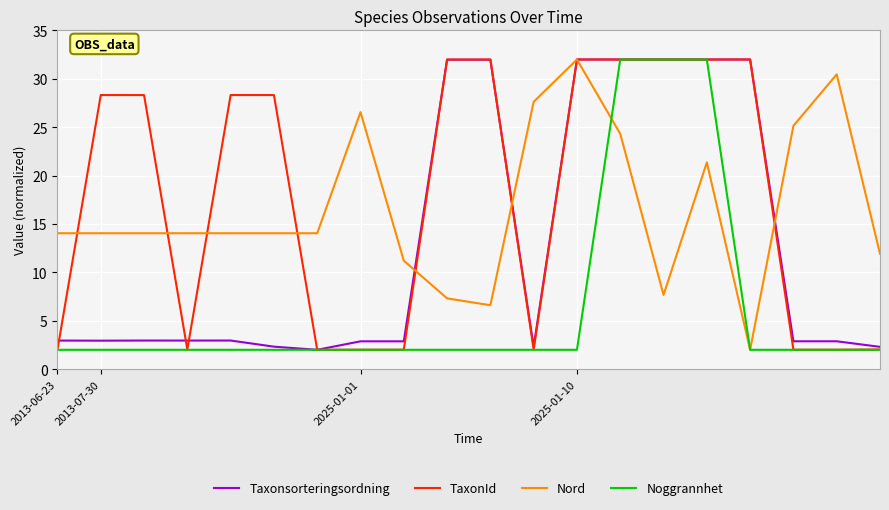

What is the maximum value shown in the chart?

32.0